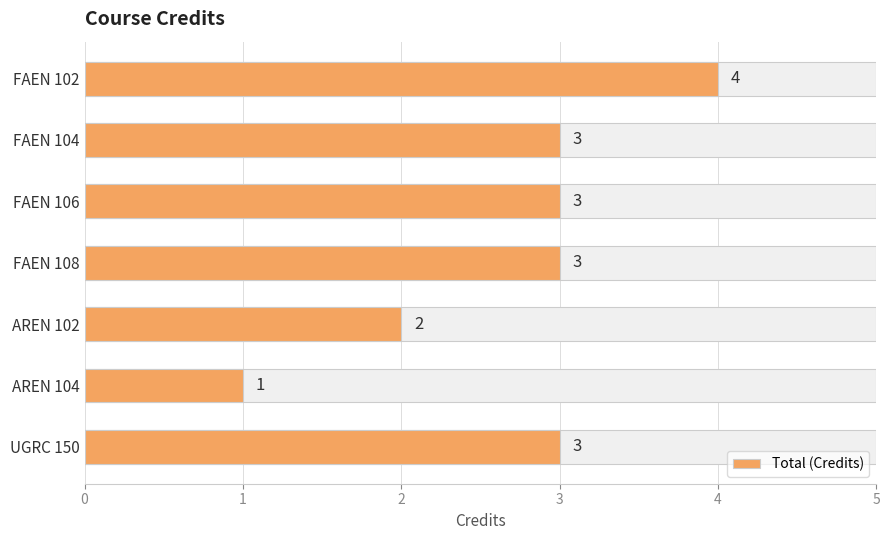

What is the difference between the second highest and minimum values?

2